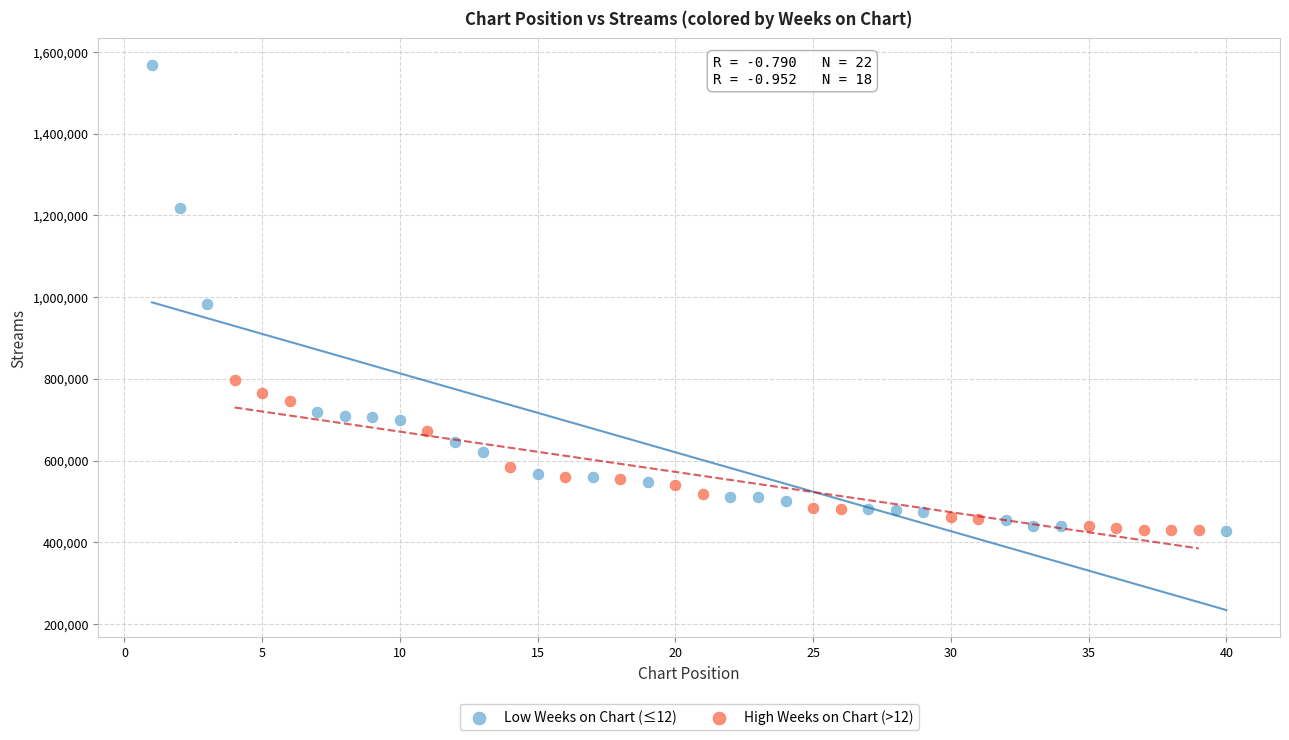

What are all the series names shown in the legend?

Low Weeks on Chart (≤12), High Weeks on Chart (>12)